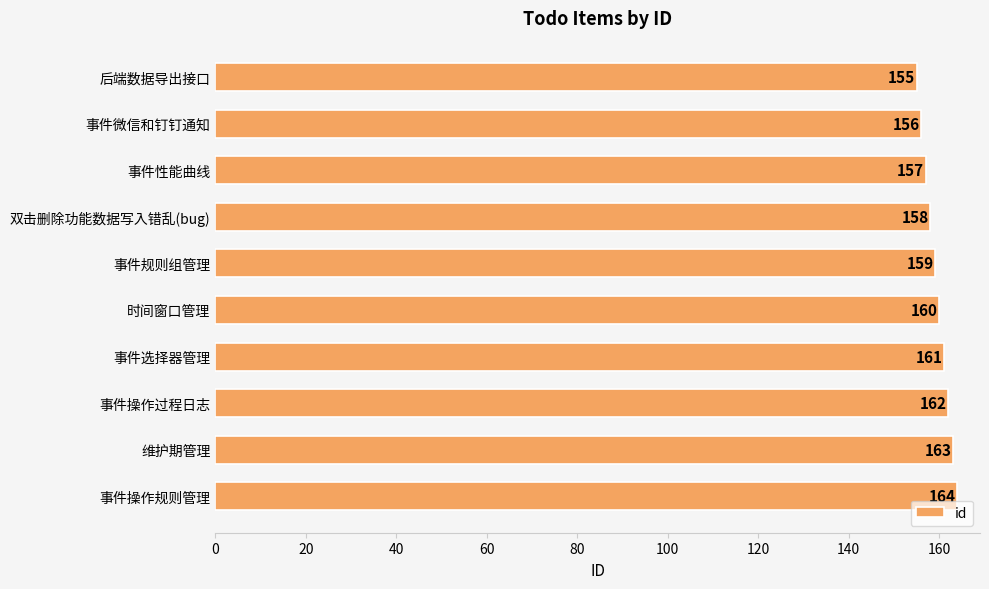

How many values are between 157 and 162?

6